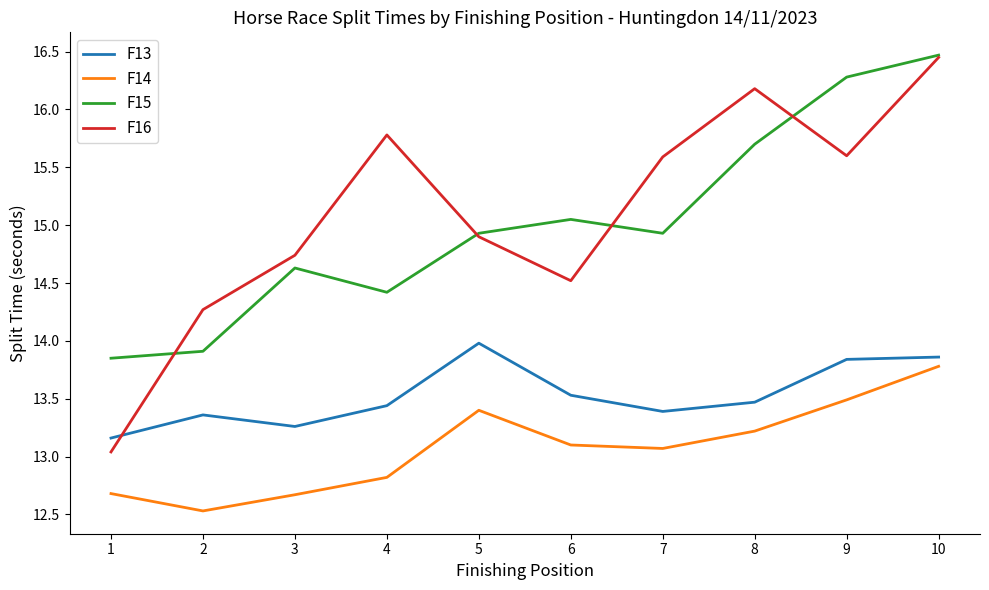

What is the greatest value displayed?

16.5